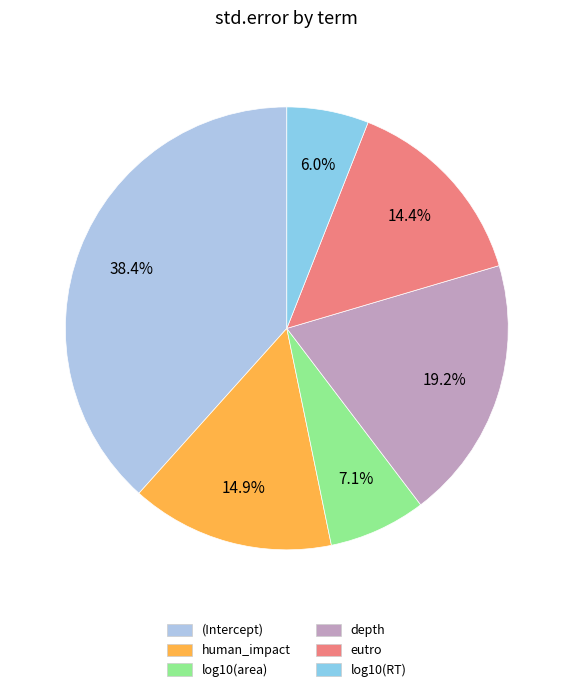

The log10(RT) slice represents 6% of the pie. True or false?

True